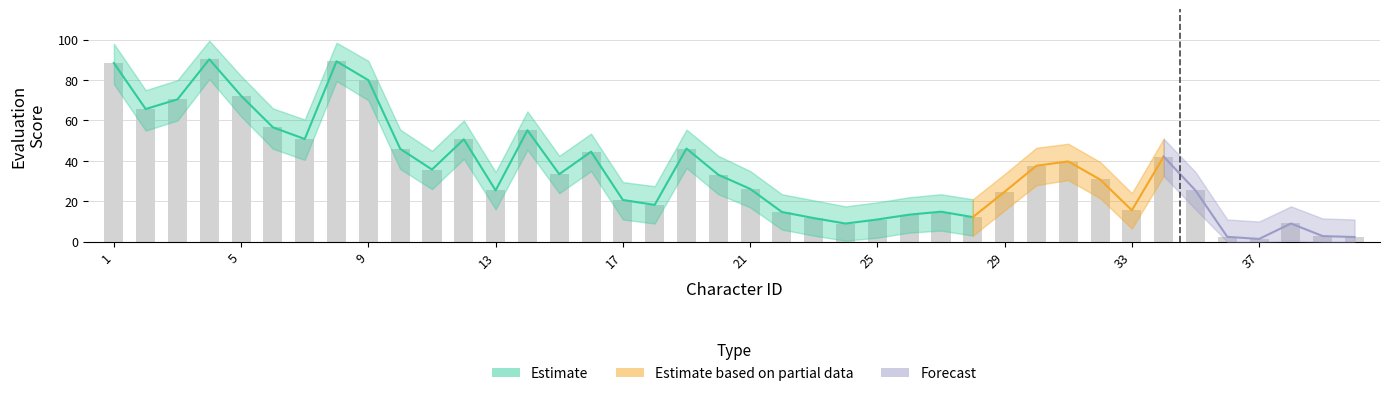

How many values in the Evaluation_lower series exceed 23?

20